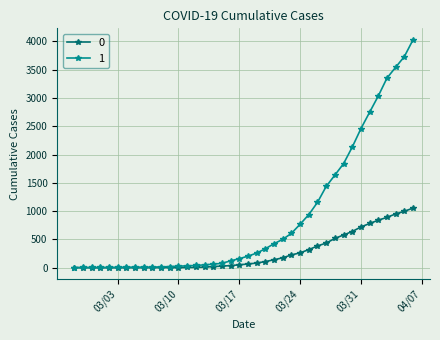

What are all the series names shown in the legend?

0, 1